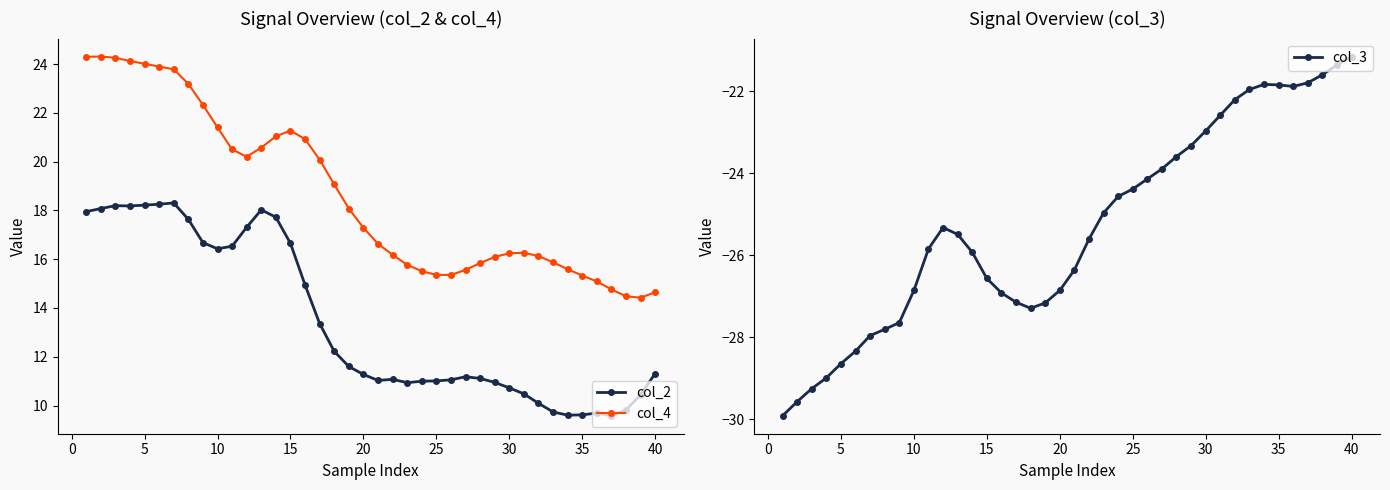

True or false: col_2 and col_4 intersect in this chart.

False